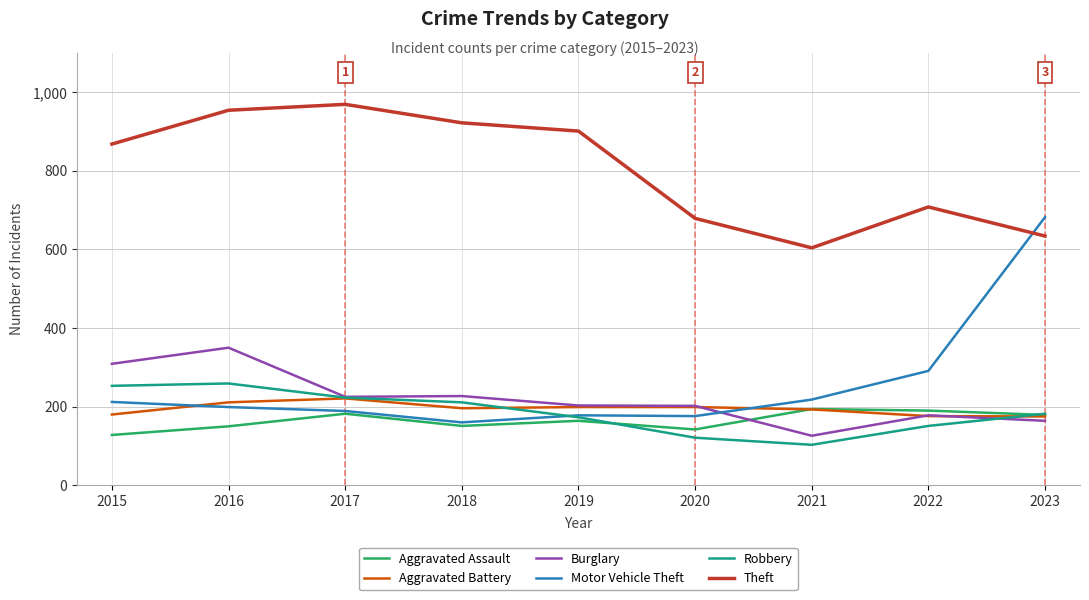

List the series in order of their peak value, lowest first.

Aggravated Assault, Aggravated Battery, Robbery, Burglary, Motor Vehicle Theft, Theft